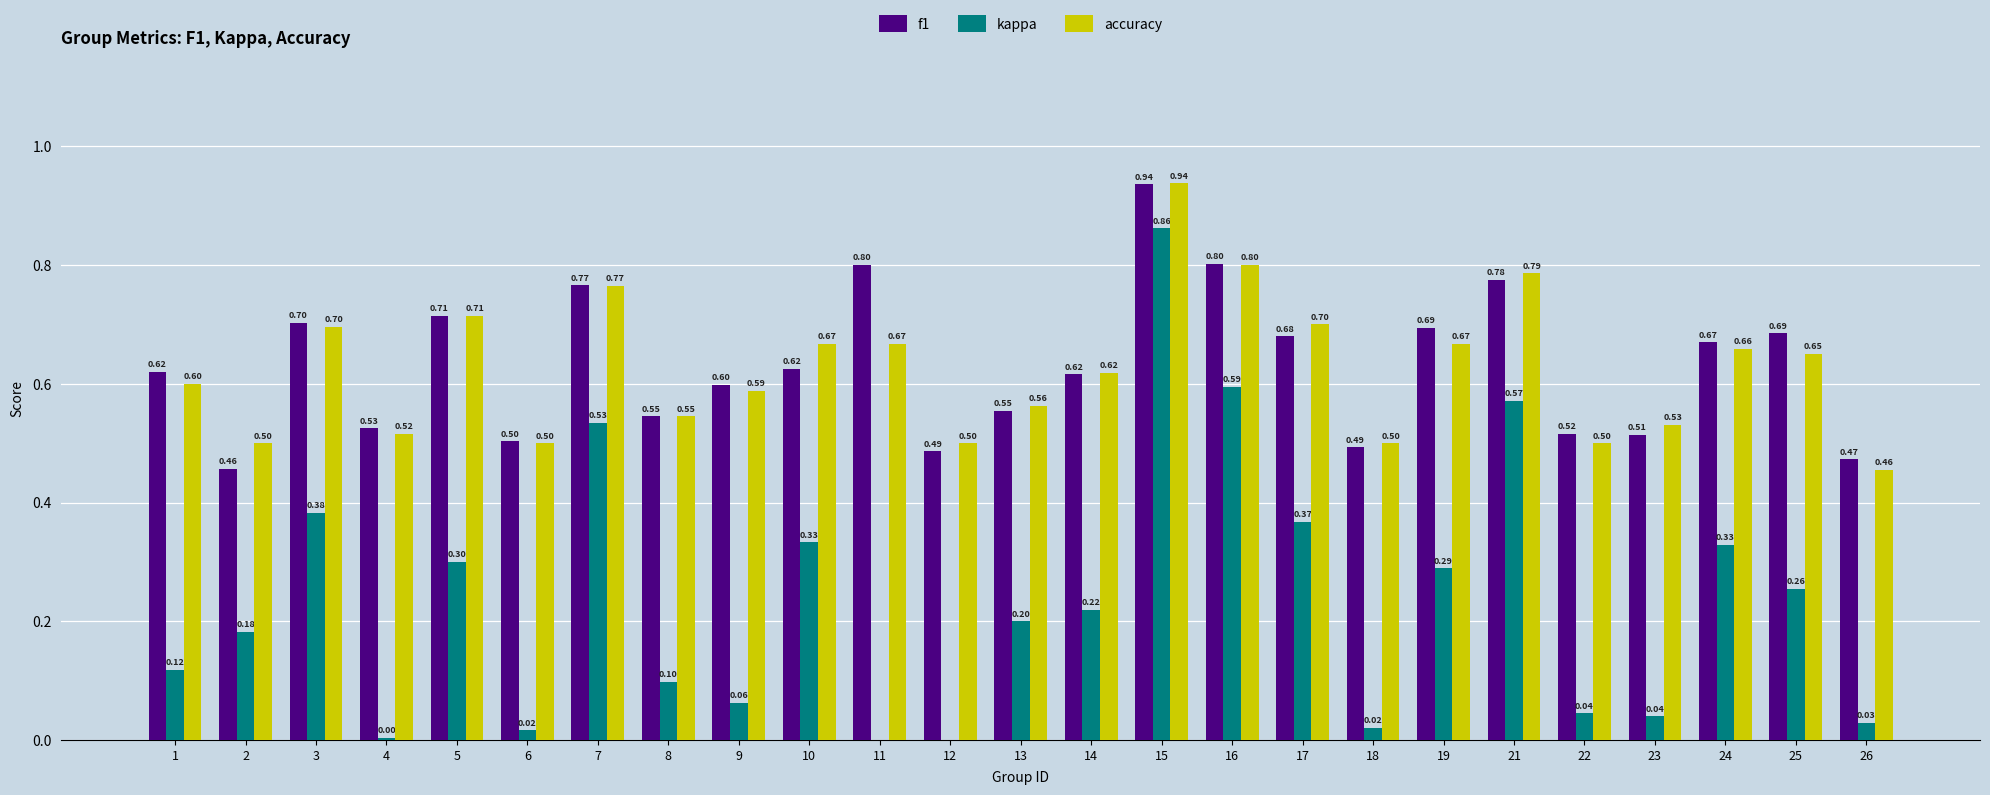

At which category is the sum across all series the highest?

15